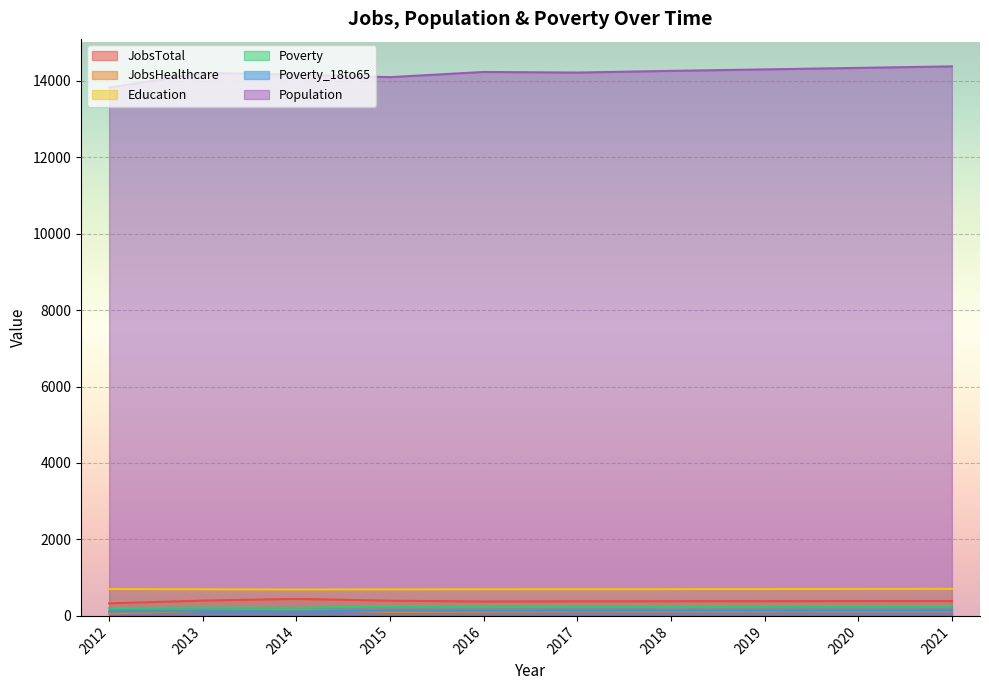

What is the value of the JobsHealthcare point at the 7th from the left?

118